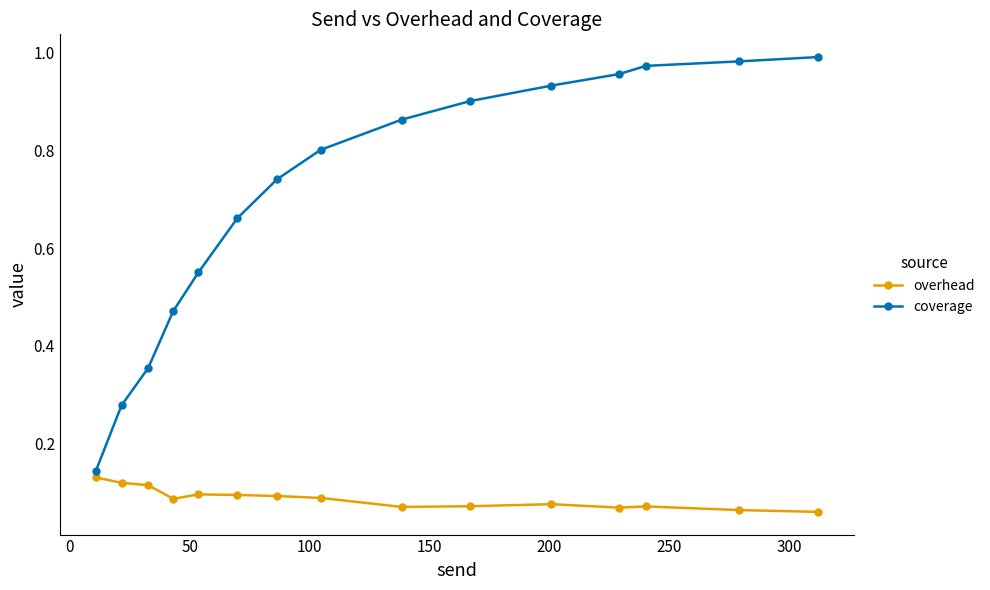

Rank the series by their average value, from highest to lowest.

coverage, overhead